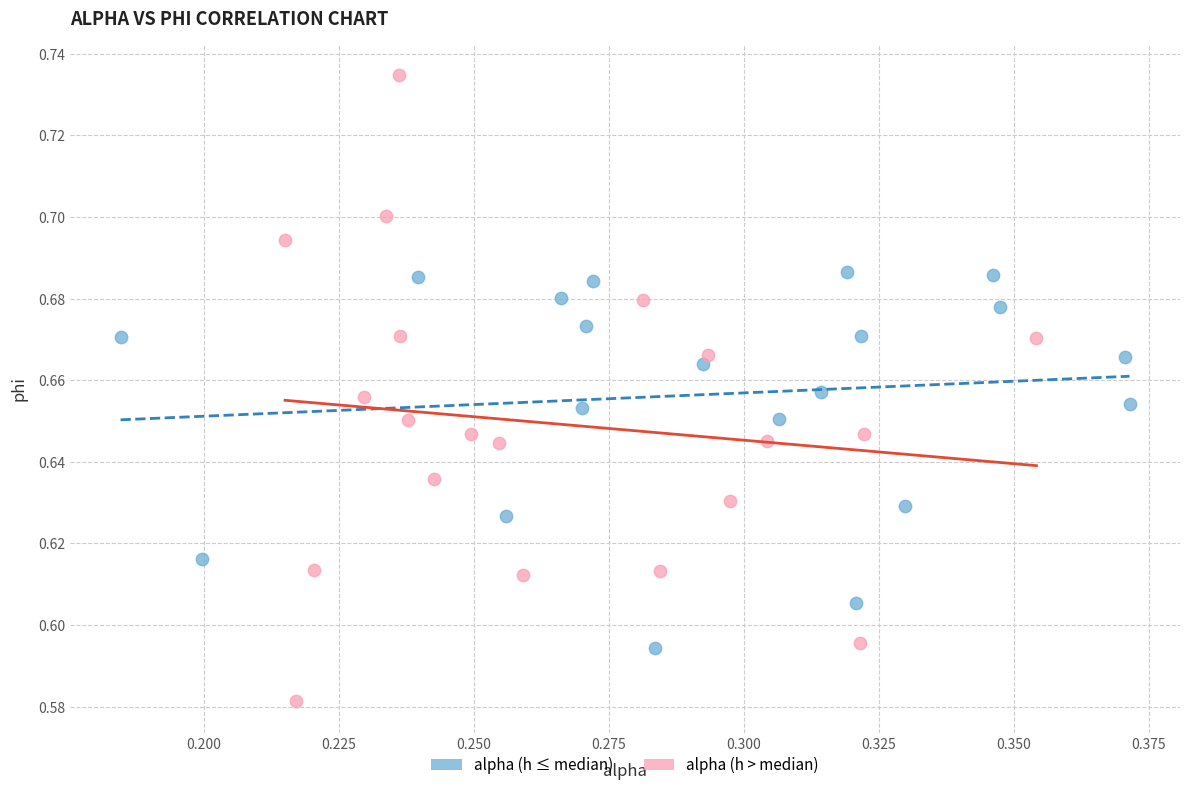

Which series has the widest spread of Y values?

alpha (h > median)